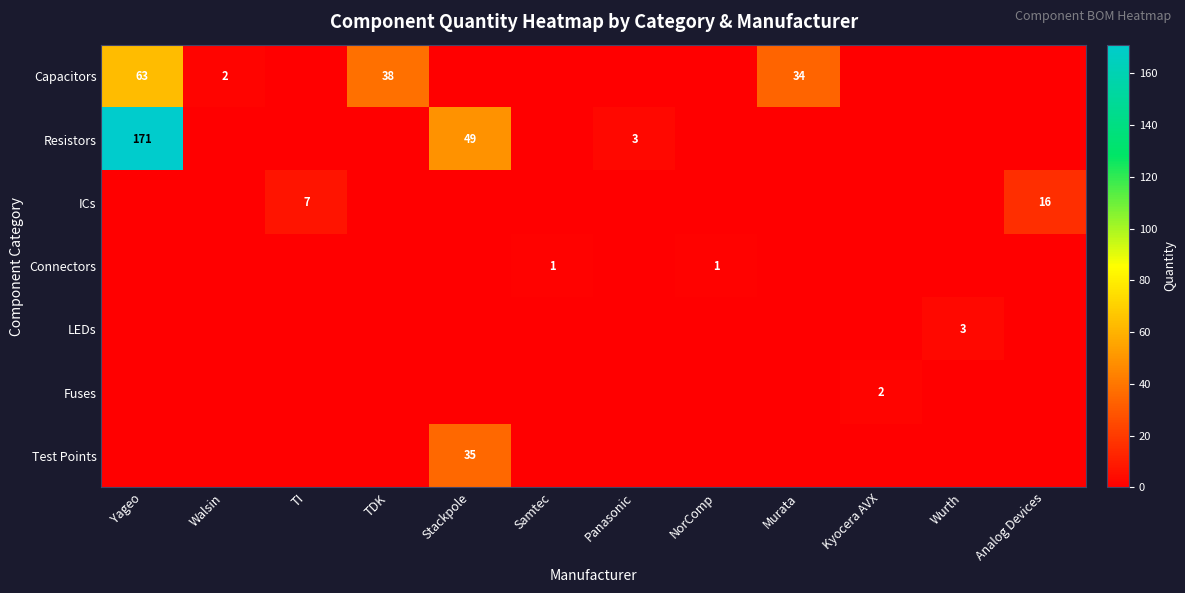

At which category is the sum across all series the highest?

Yageo